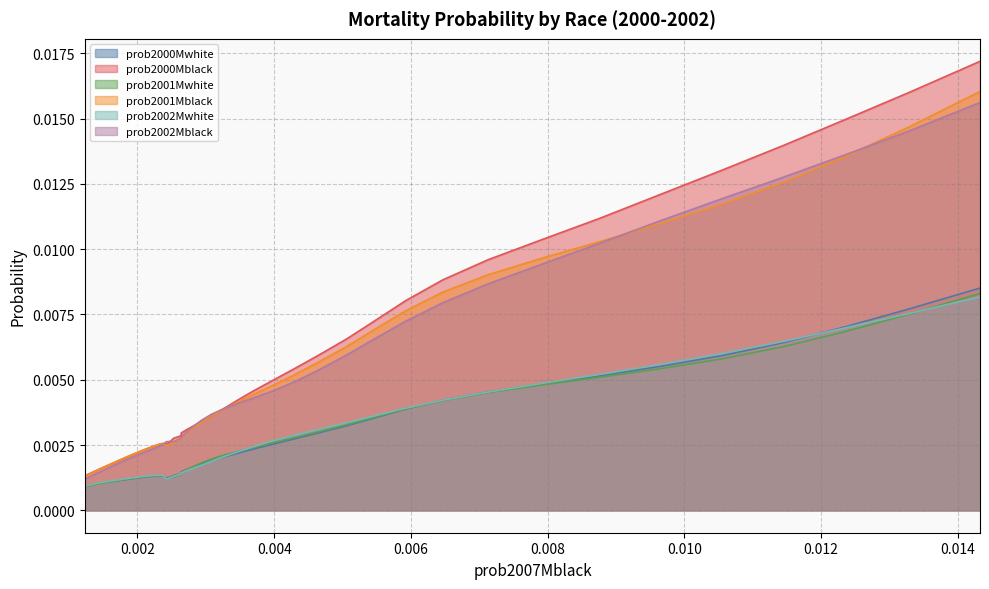

Which series has the largest range (max minus min)?

prob2000Mblack